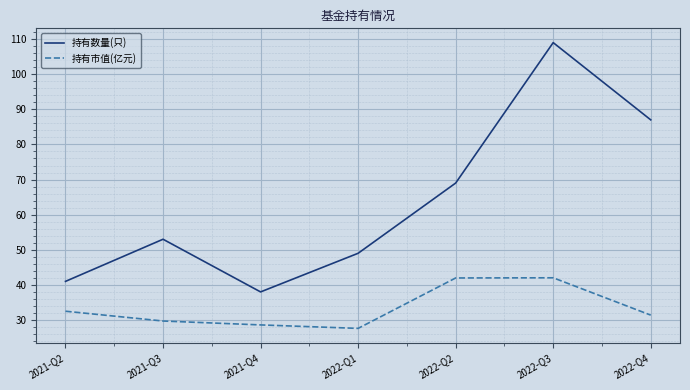

What position from the left is 2021-Q4?

3